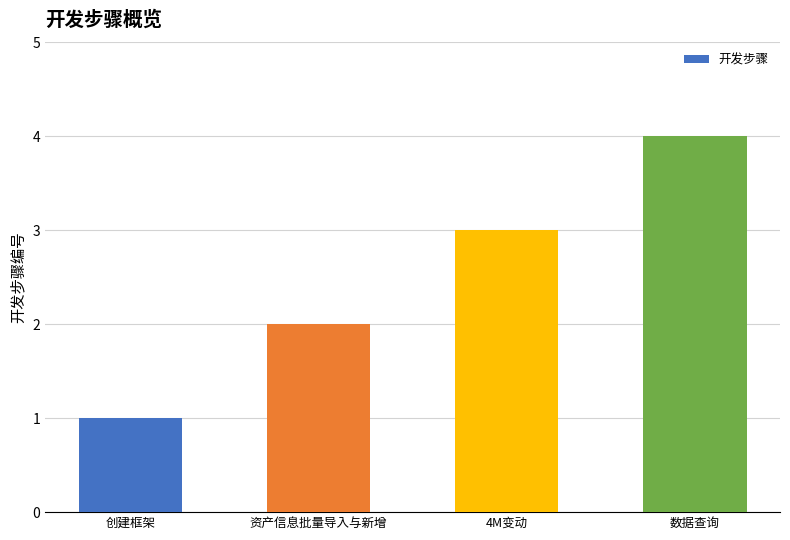

Reading left to right, extract all data points from this chart.

1	2	3	4